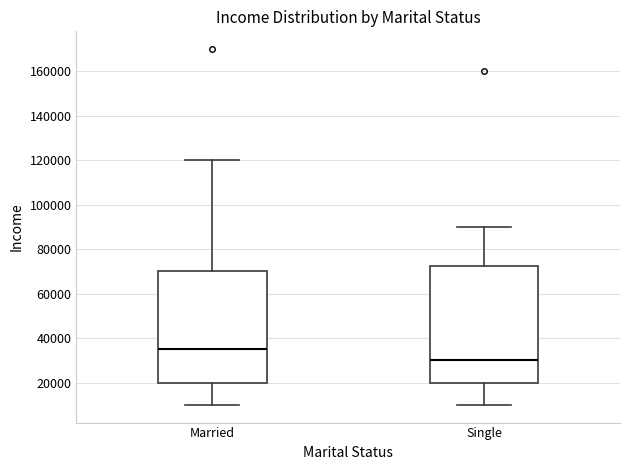

Reading left to right, read every box against the y-axis: the position of its median line, the range the box covers, and the ends of its whiskers. The values are not printed on the chart, so give them approximately, as read against the axis.

Married: median 36000, box 20000 to 70000, whiskers 10000 to 120000
Single: median 30000, box 20000 to 72000, whiskers 10000 to 90000